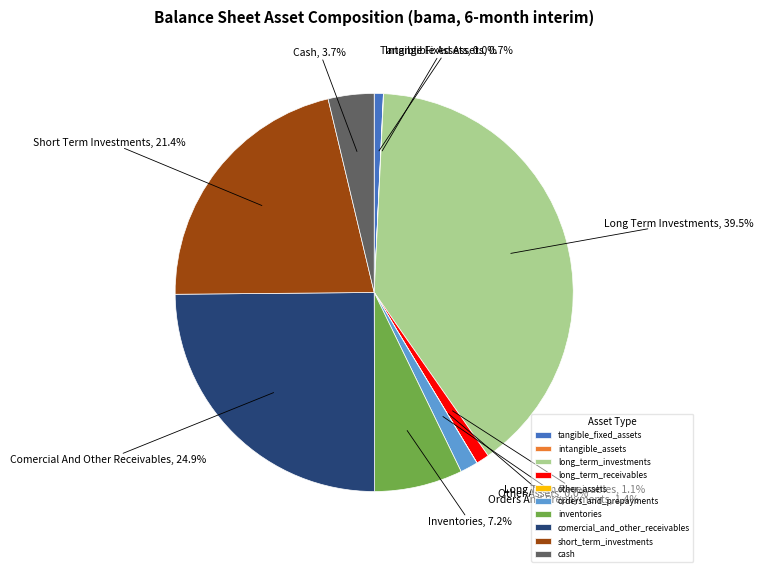

What is the total percentage of short_term_investments and cash?

25.1%